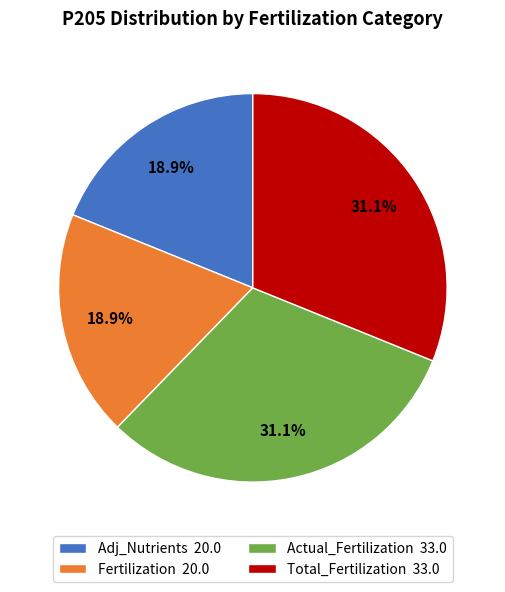

Is there a majority slice in this chart?

No